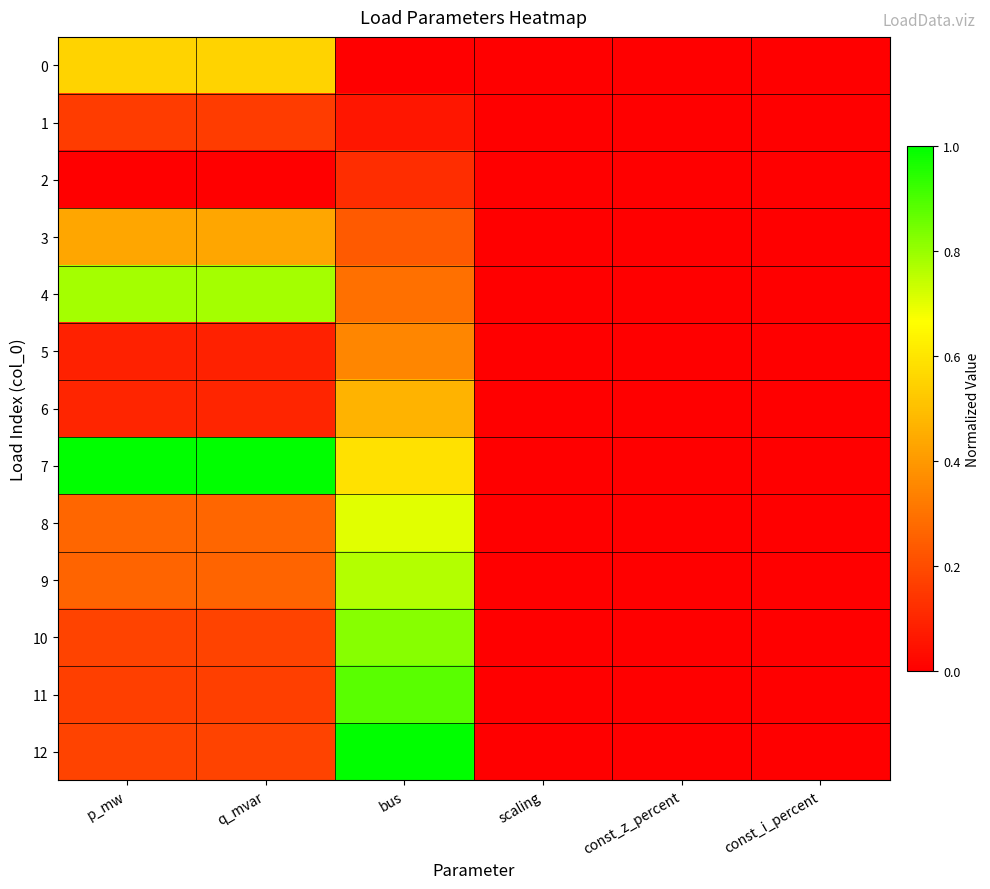

Which category has the highest value across all series?

p_mw